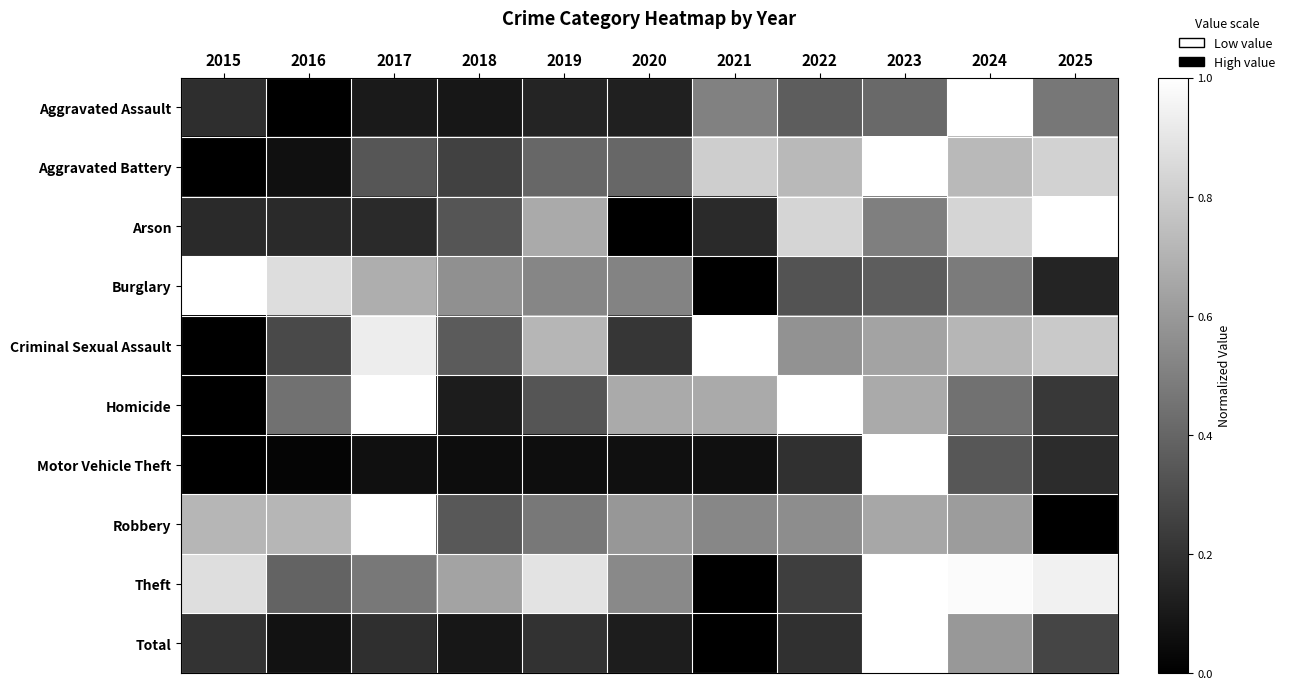

At how many categories does at least one series exceed 0?

11